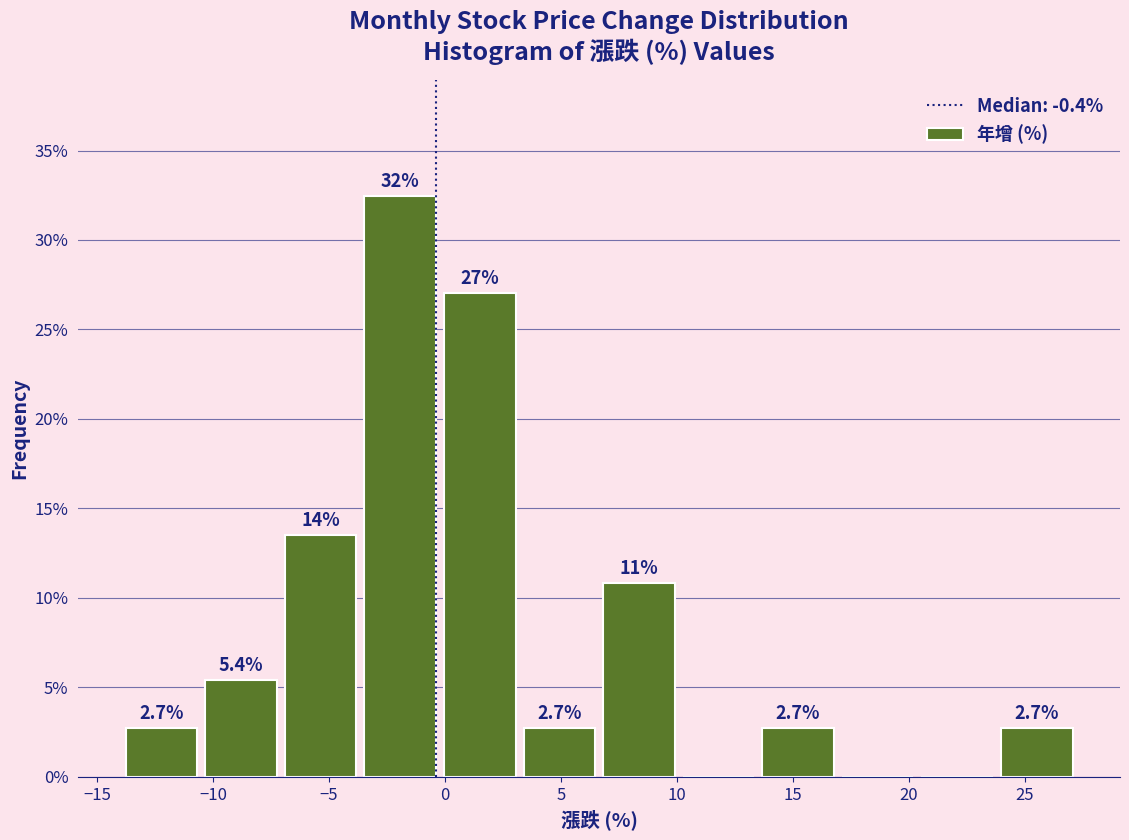

Over which range of the x-axis is the bar tallest?

-3.5 to 0.0